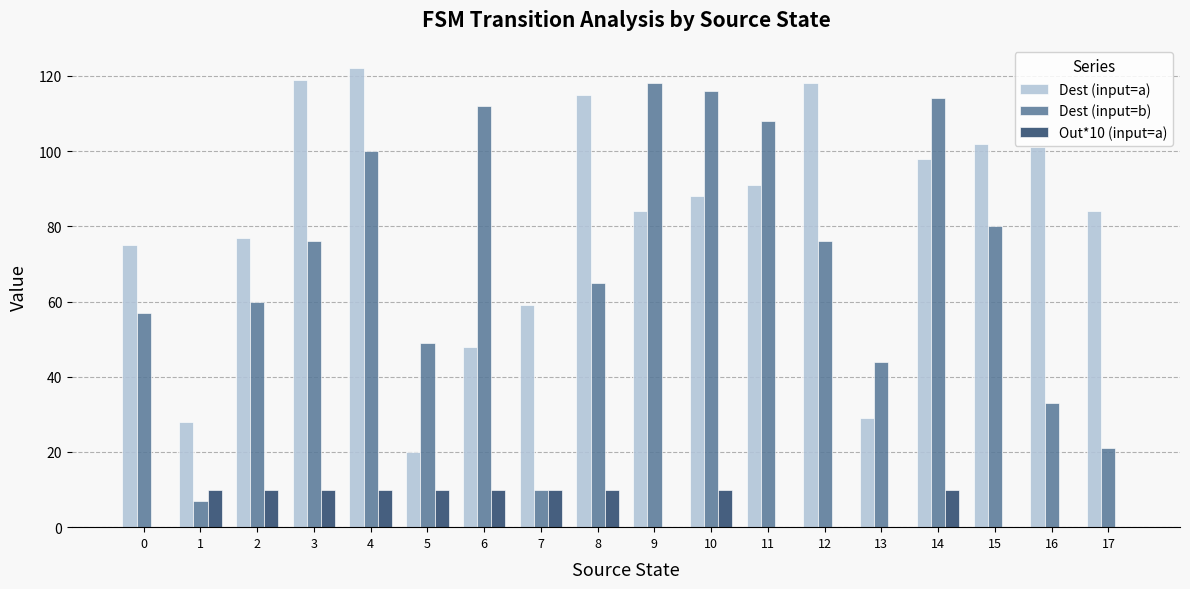

What are all the series names shown in the legend?

Dest (input=a), Dest (input=b), Out*10 (input=a)